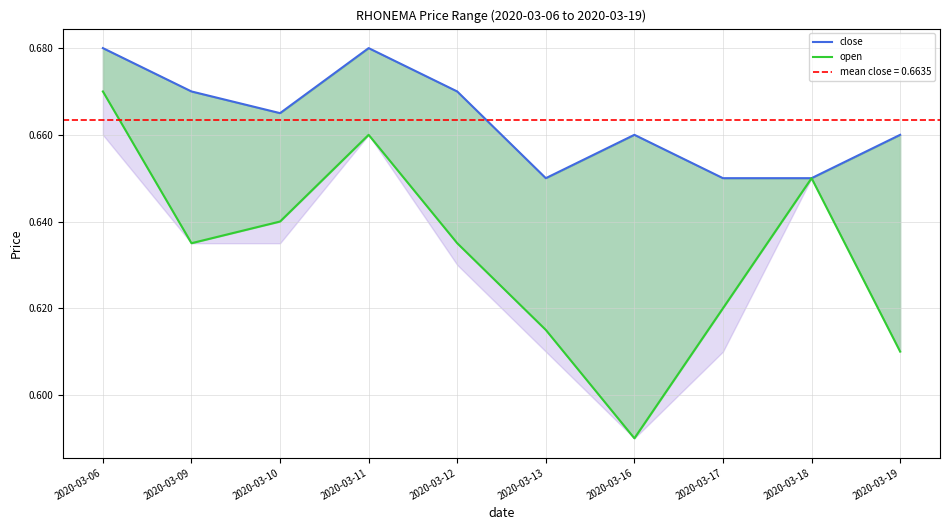

Which category has the lowest value across all series?

2020-03-16